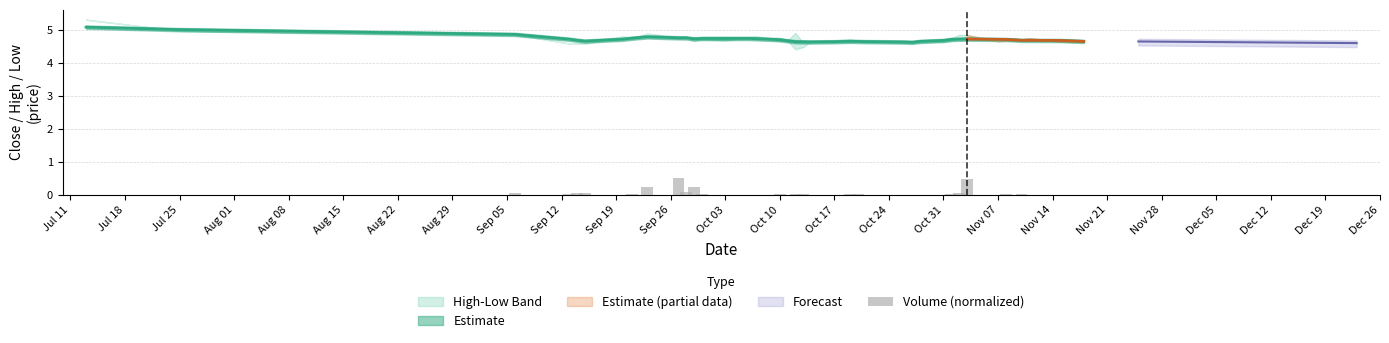

The chart shows a value of 0.0 at Nov 07. True or false?

False